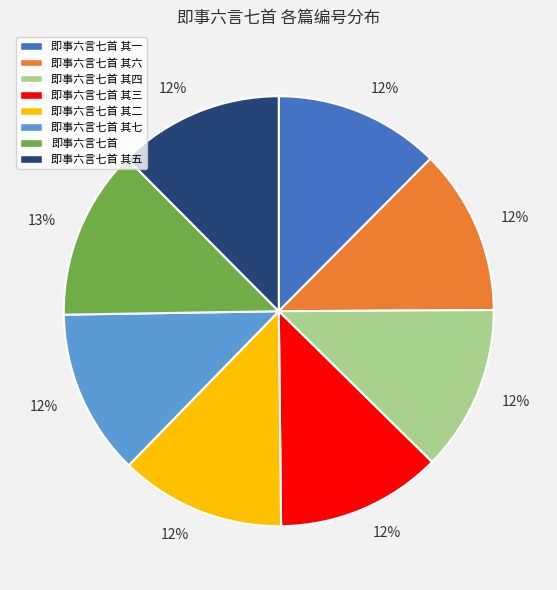

To the nearest percent, what is the average slice percentage?

12%